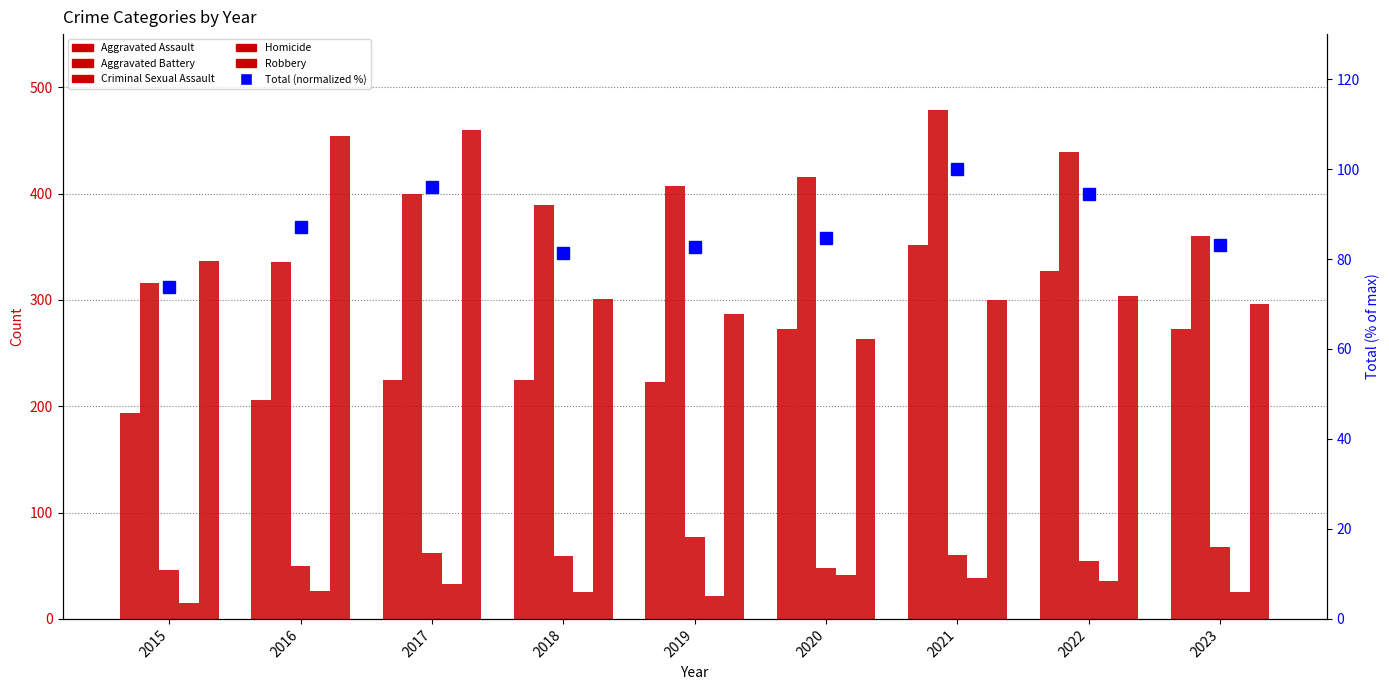

What are all the series names shown in the legend?

Aggravated Assault, Aggravated Battery, Criminal Sexual Assault, Homicide, Robbery, Total (normalized %)